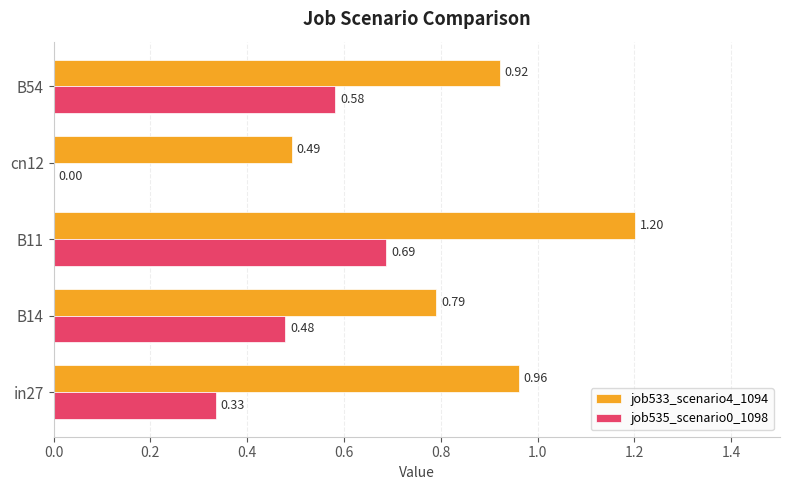

Which series has the largest range (max minus min)?

job533_scenario4_1094